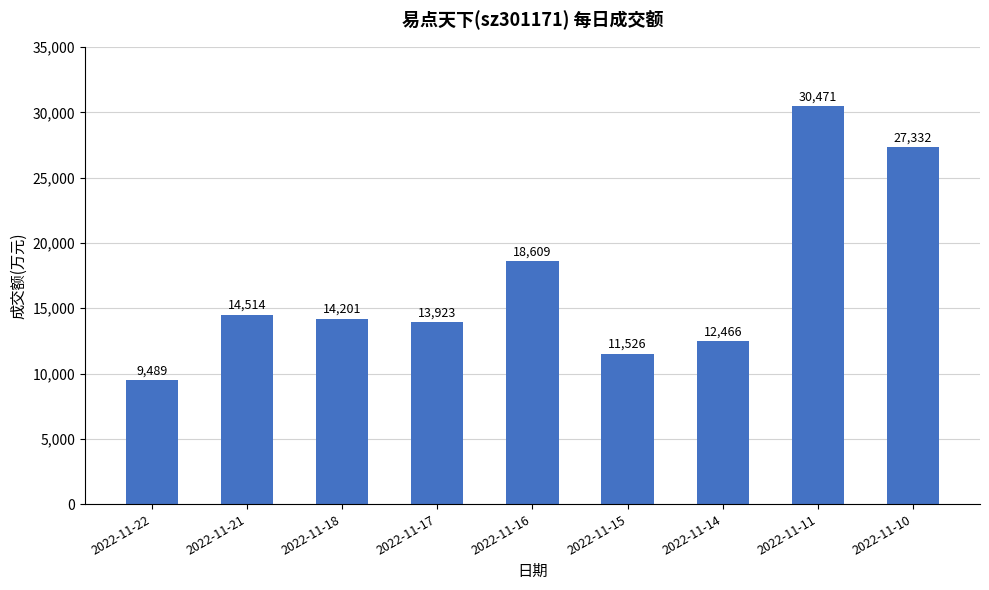

How many data points are less than 14201?

4